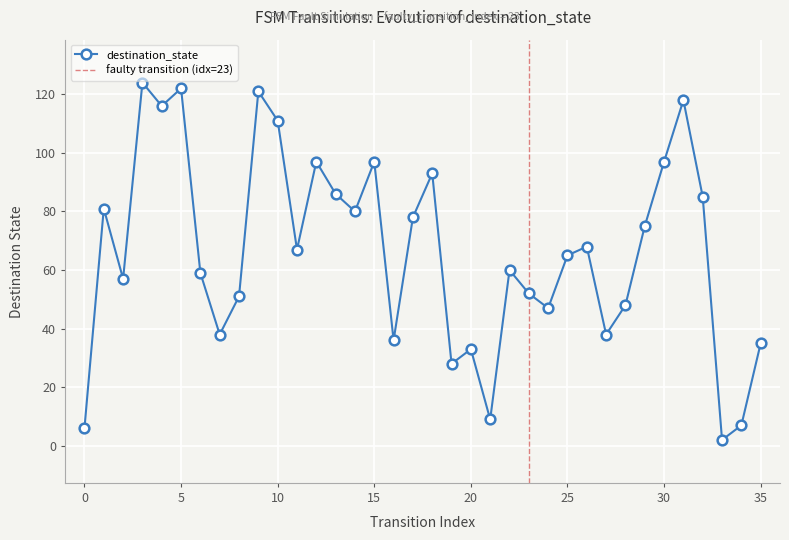

List the labels in order of value, largest first.

3, 5, 9, 31, 4, 10, 12, 15, 30, 18, 13, 32, 1, 14, 17, 29, 26, 11, 25, 22, 6, 2, 23, 8, 28, 24, 7, 27, 16, 35, 20, 19, 21, 34, 0, 33